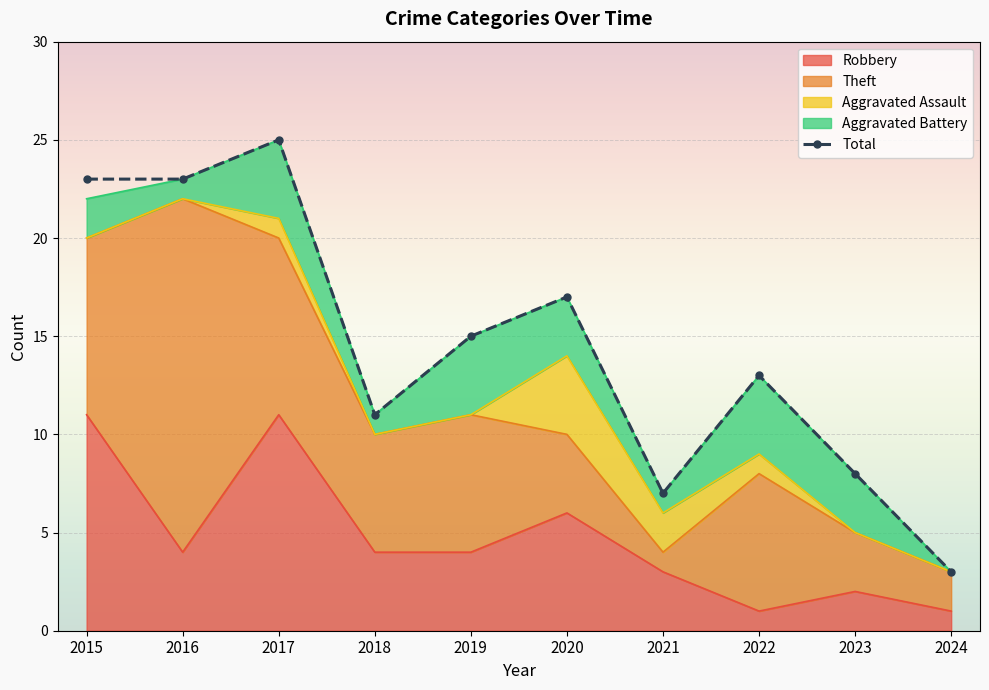

Read the value at 2023.

8